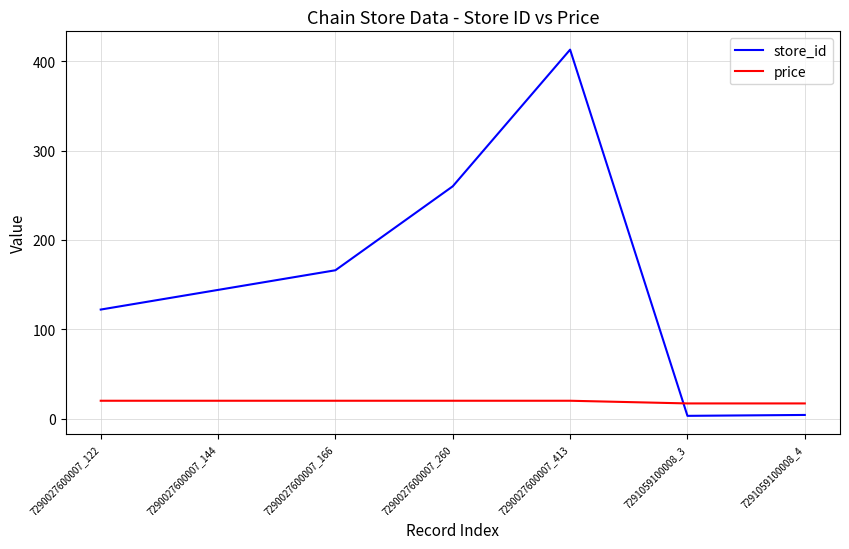

Rank the series by their maximum value, from lowest to highest.

price, store_id